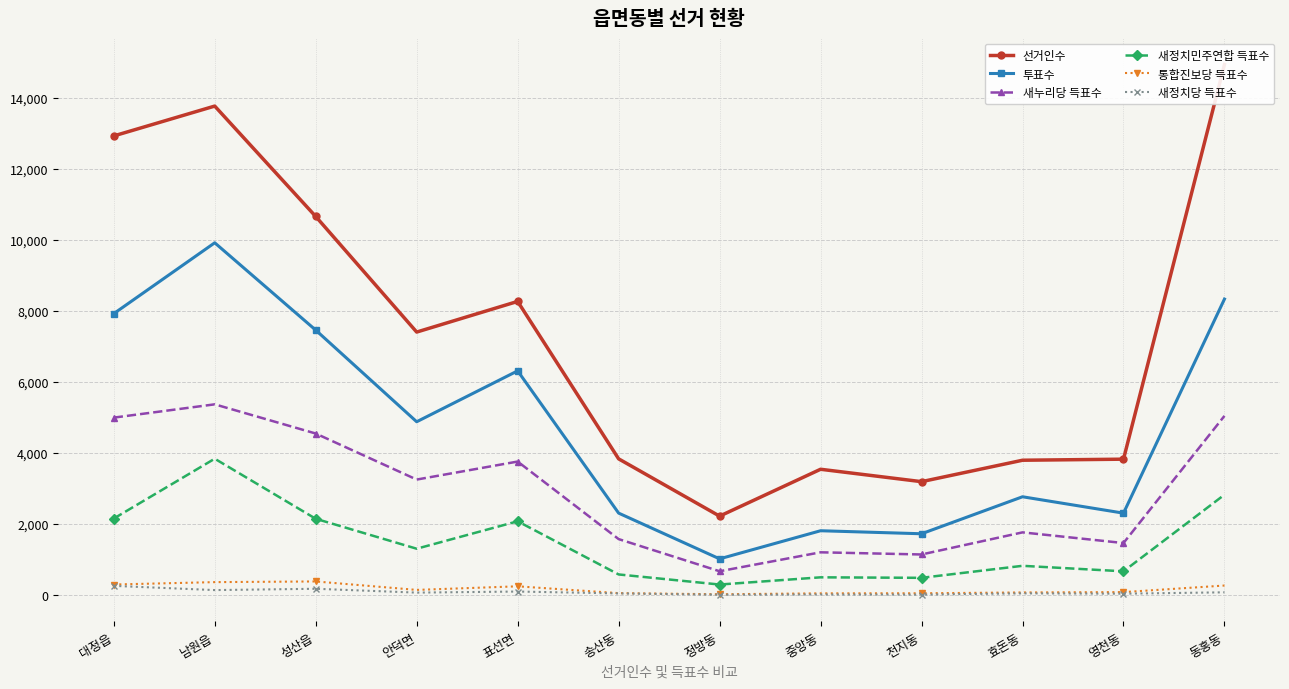

What is the label of the 12th point from the left?

동홍동